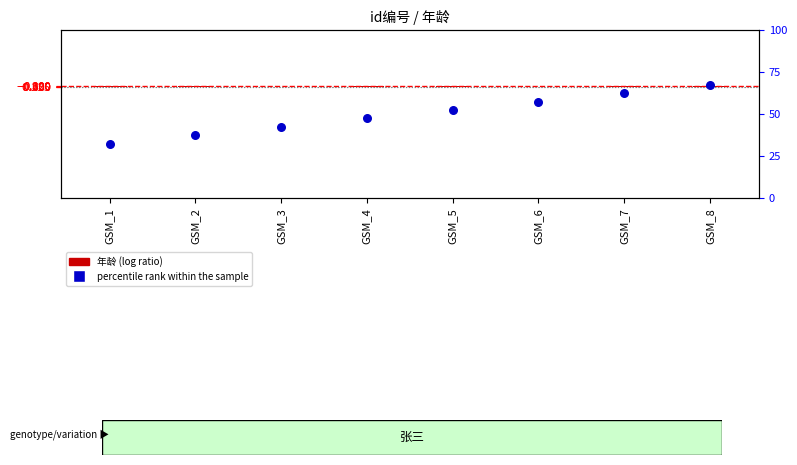

Which series reaches the maximum Y coordinate?

percentile rank within the sample